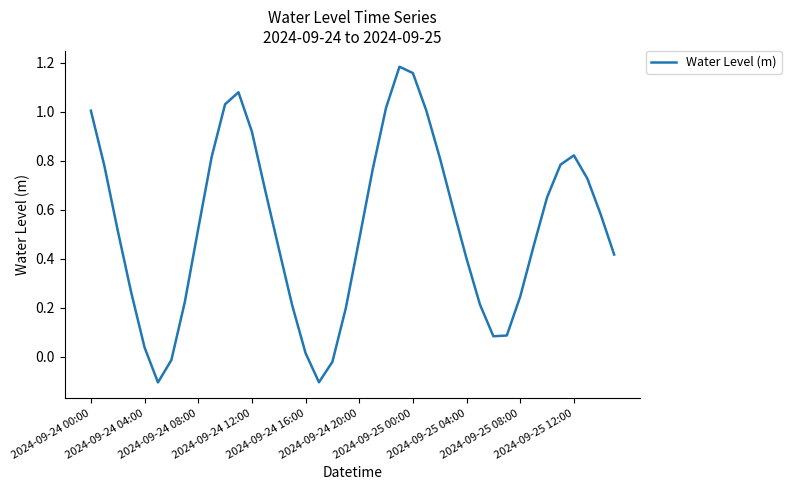

How many values exceed 0?

36